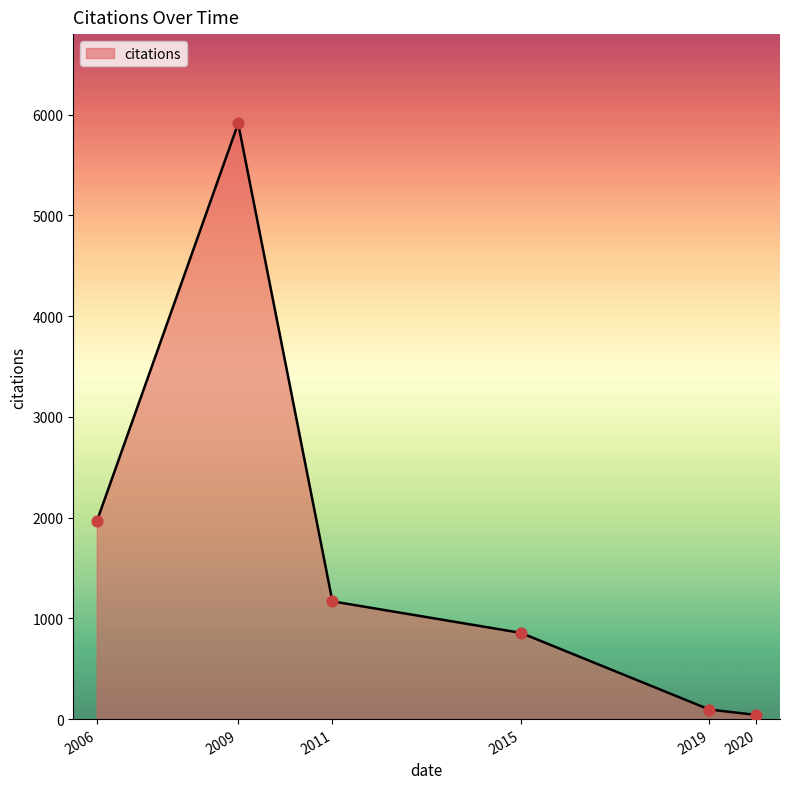

Approximately how many times larger is the value at 2006 compared to 2009?

0.3